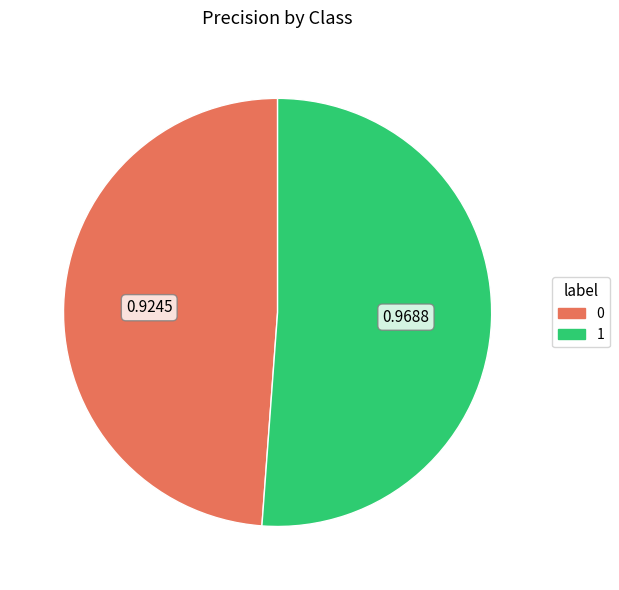

Rank the categories by value from highest to lowest.

1, 0